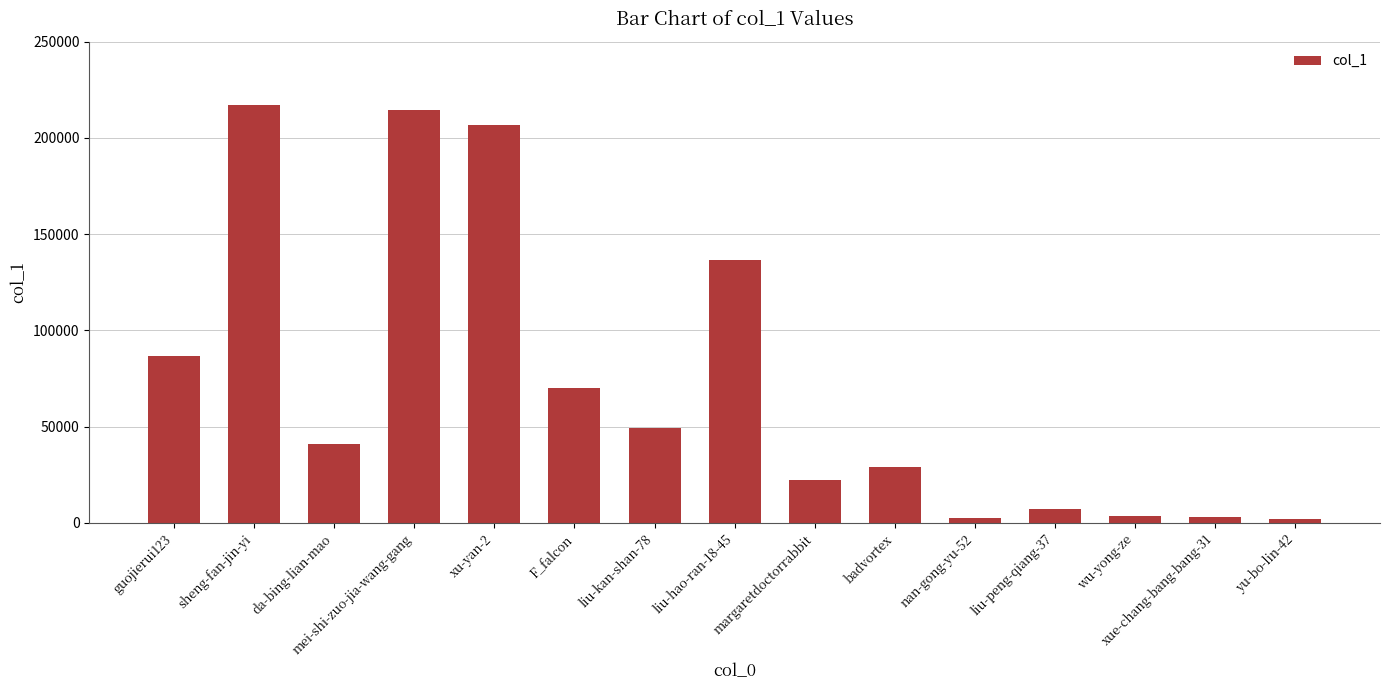

What is the sum of all values?

1092849